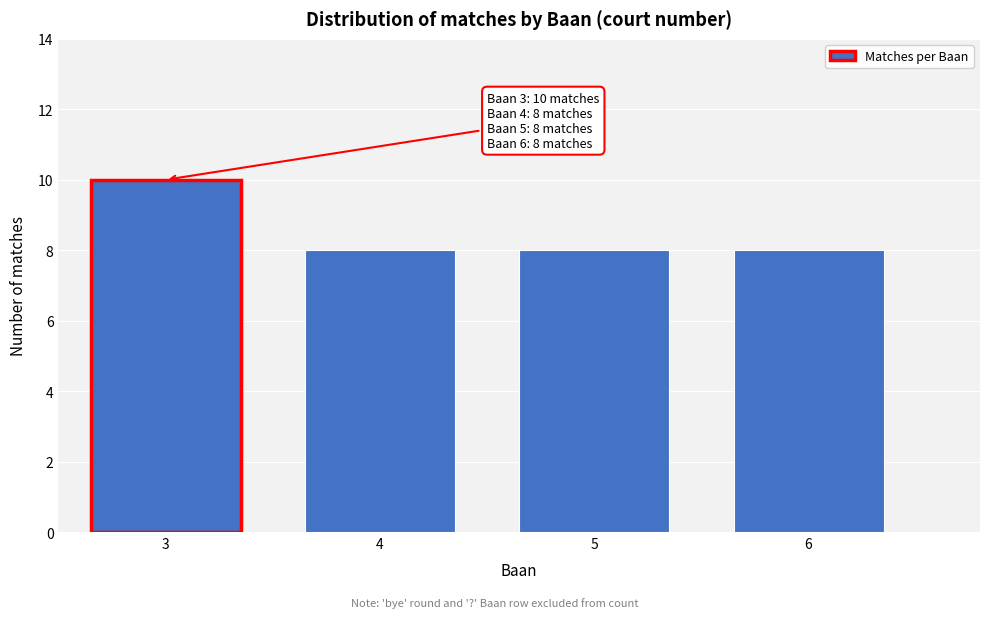

Reading left to right, what are all the values shown in this chart?

10	8	8	8